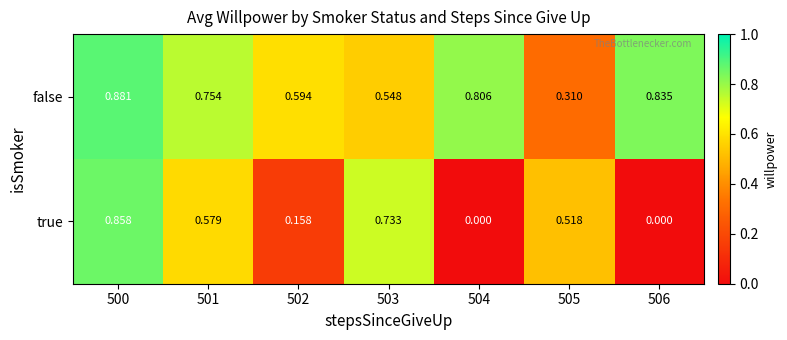

Rank the series by their maximum value, from highest to lowest.

false, true